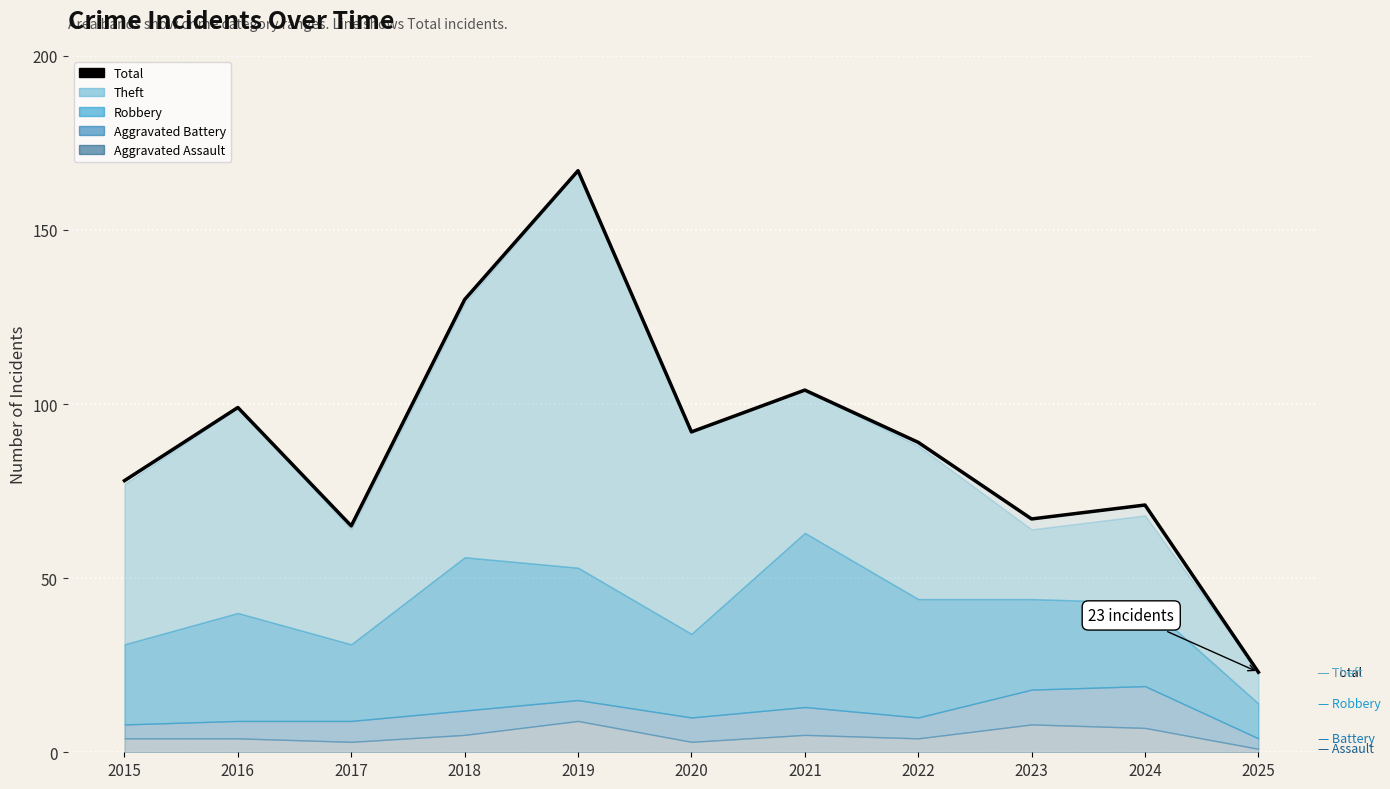

The value at 2023 is 101. True or false?

False